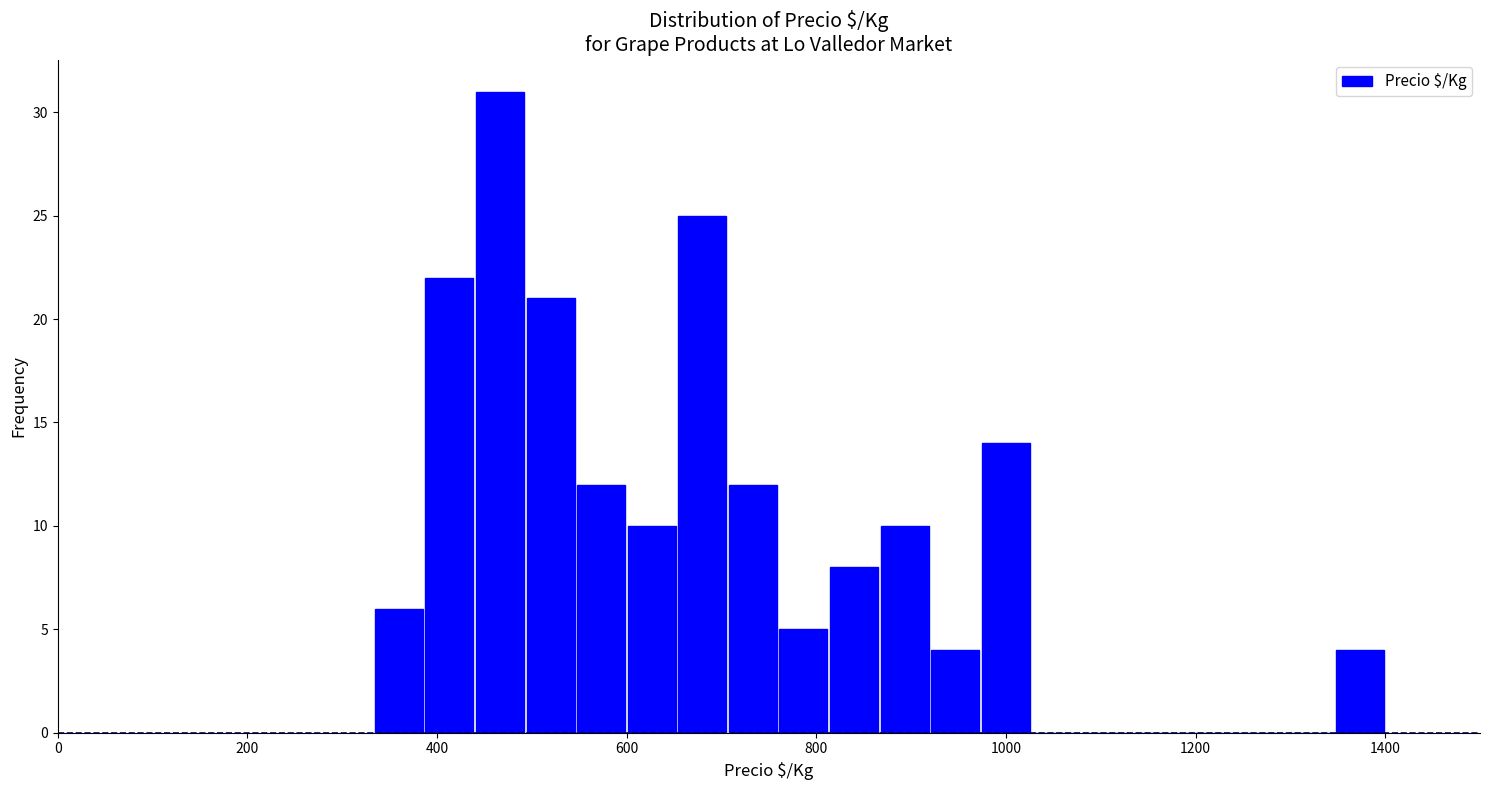

Read against the x-axis, roughly where is the centre of the tallest bar?

460